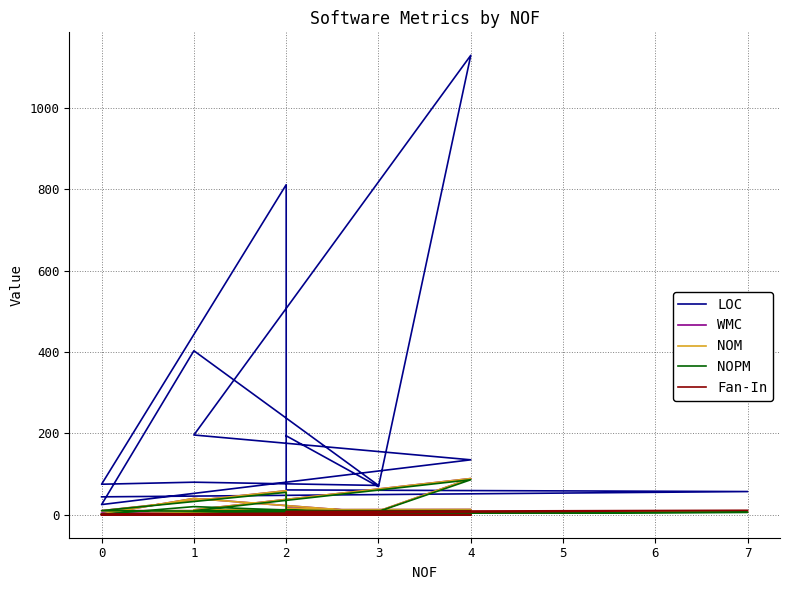

The NOM series shows 7 at 7. True or false?

True